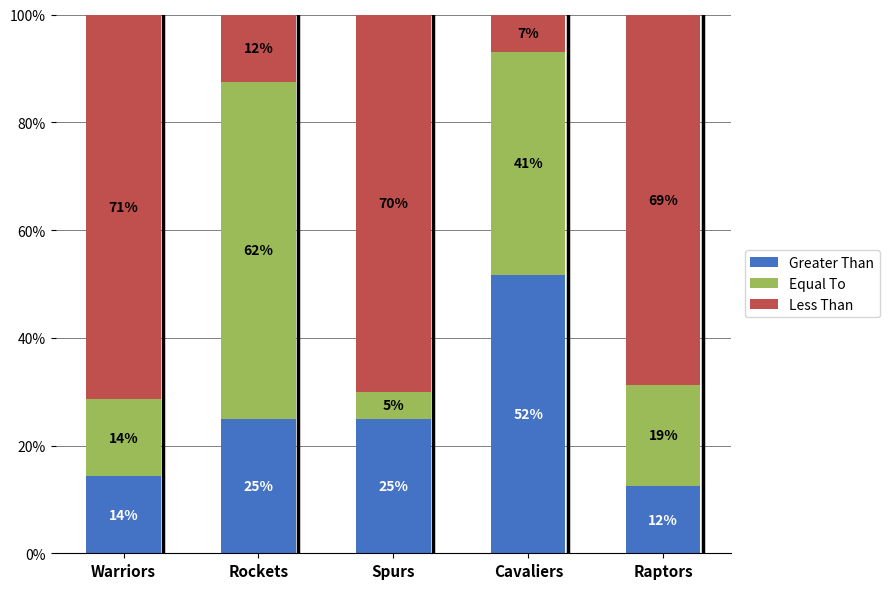

What is the average value of the Less Than series?

45.9